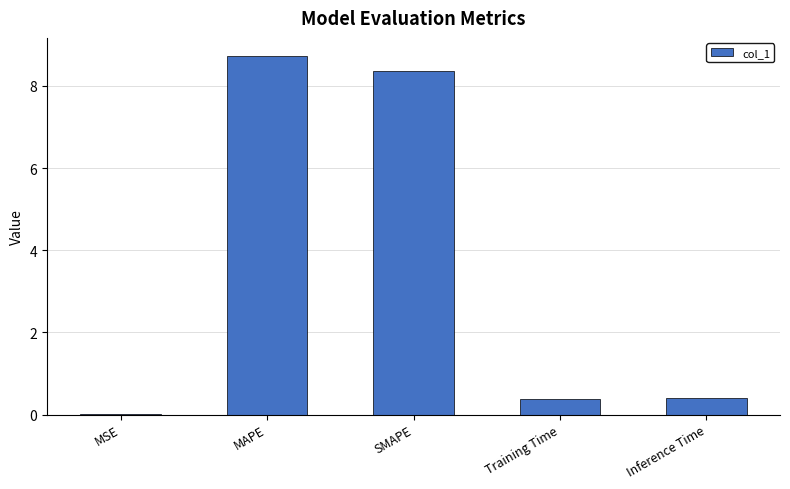

What is the maximum value shown in the chart?

8.7